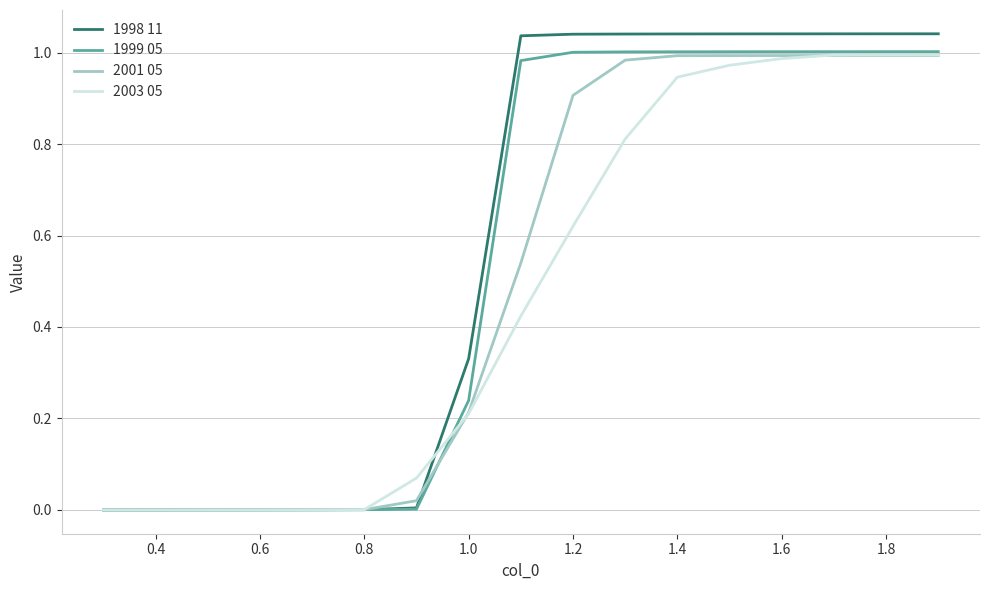

Which series has the largest range (max minus min)?

1998 11